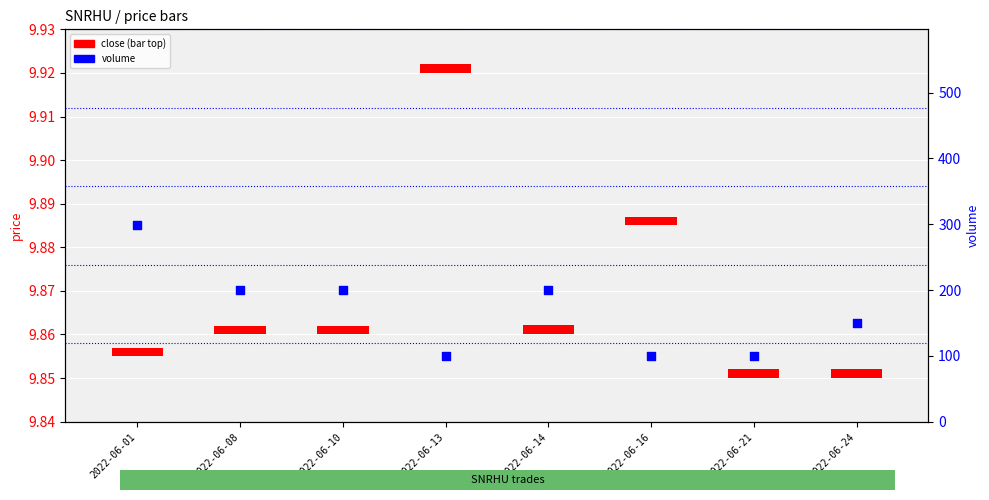

At which category is the sum across all series the highest?

2022-06-01